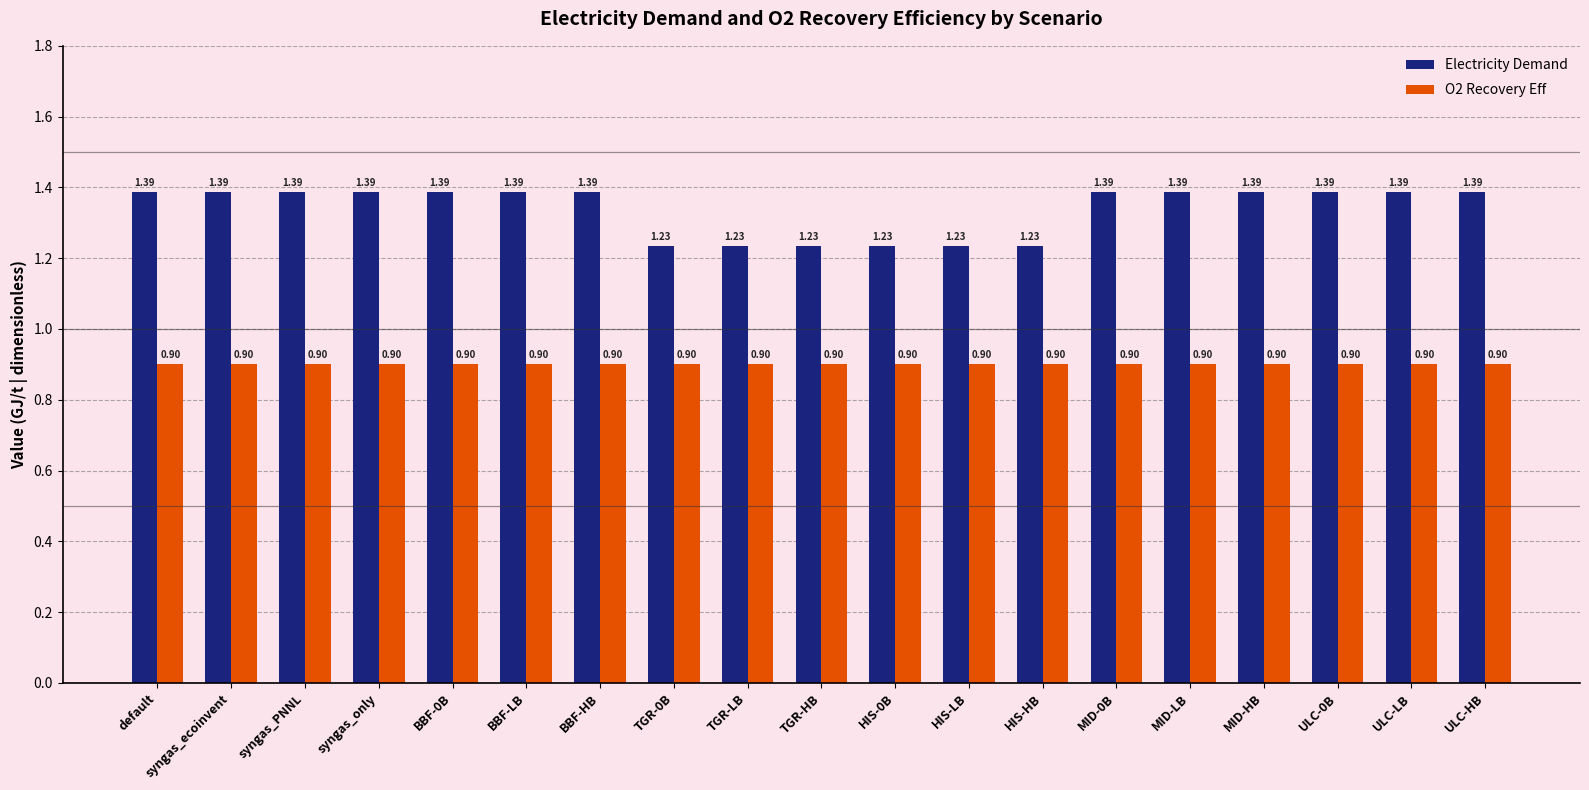

List the series in order of their overall mean, lowest first.

O2 Recovery Eff, Electricity Demand